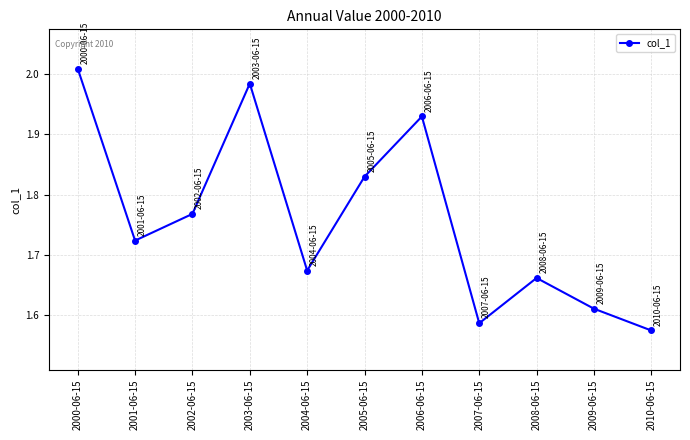

Which category has the lowest value across all series?

2010-06-15